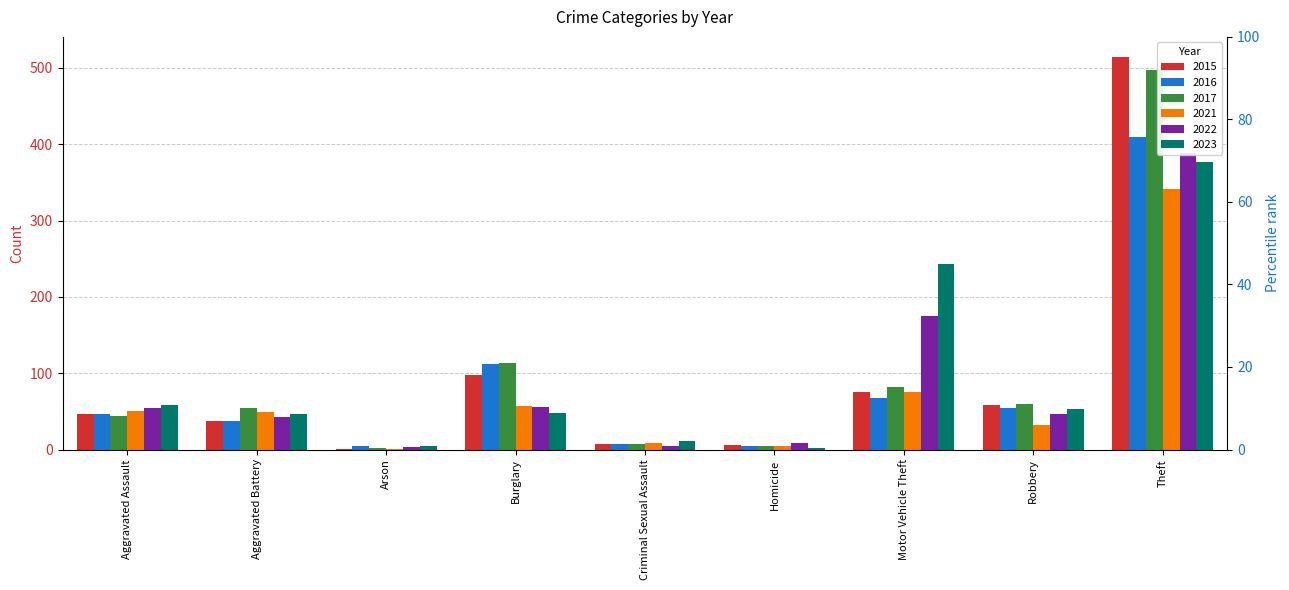

What is the sum of the 2015 values at Aggravated Battery and Arson?

39